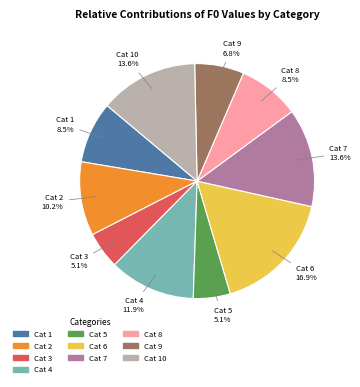

Is there a majority slice in this chart?

No